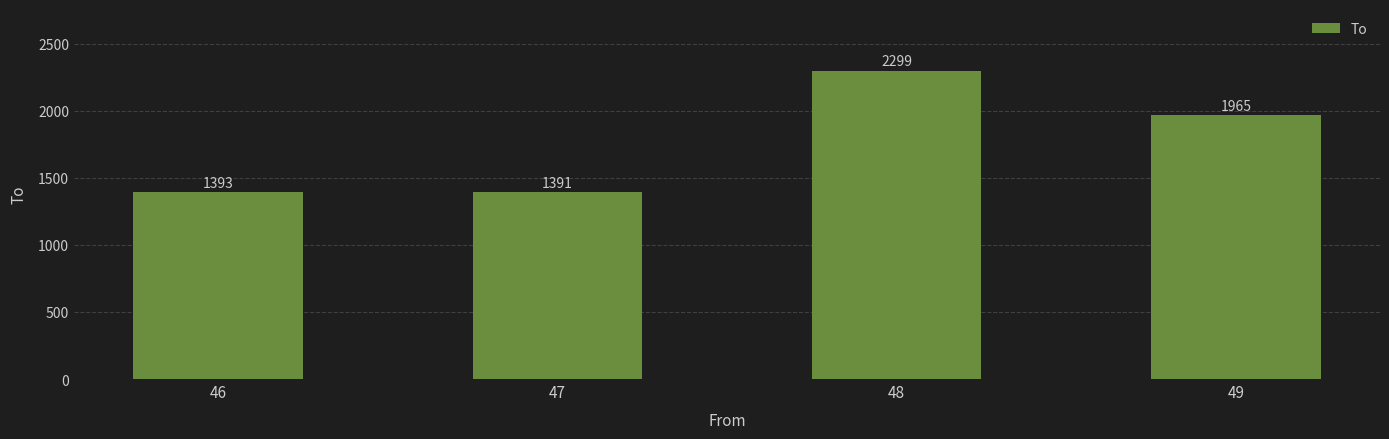

What is the average value?

1762